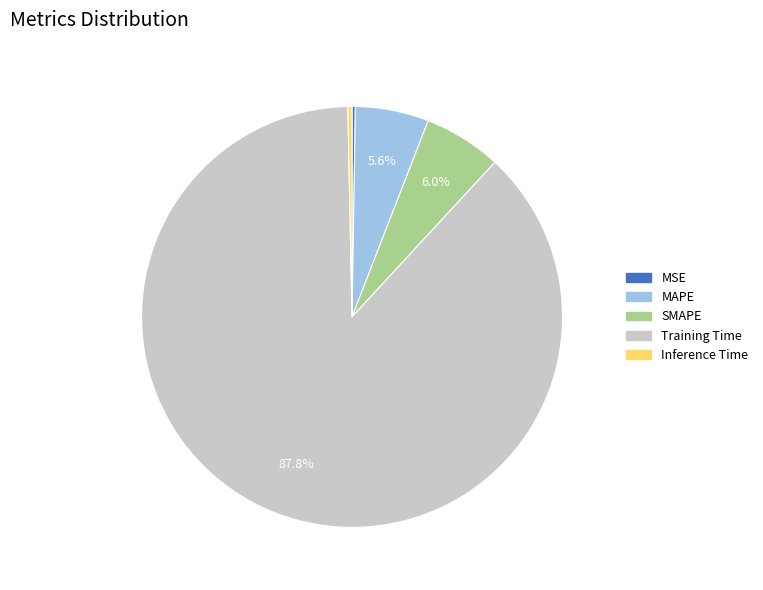

Is it true that MAPE is 1% of the pie?

False